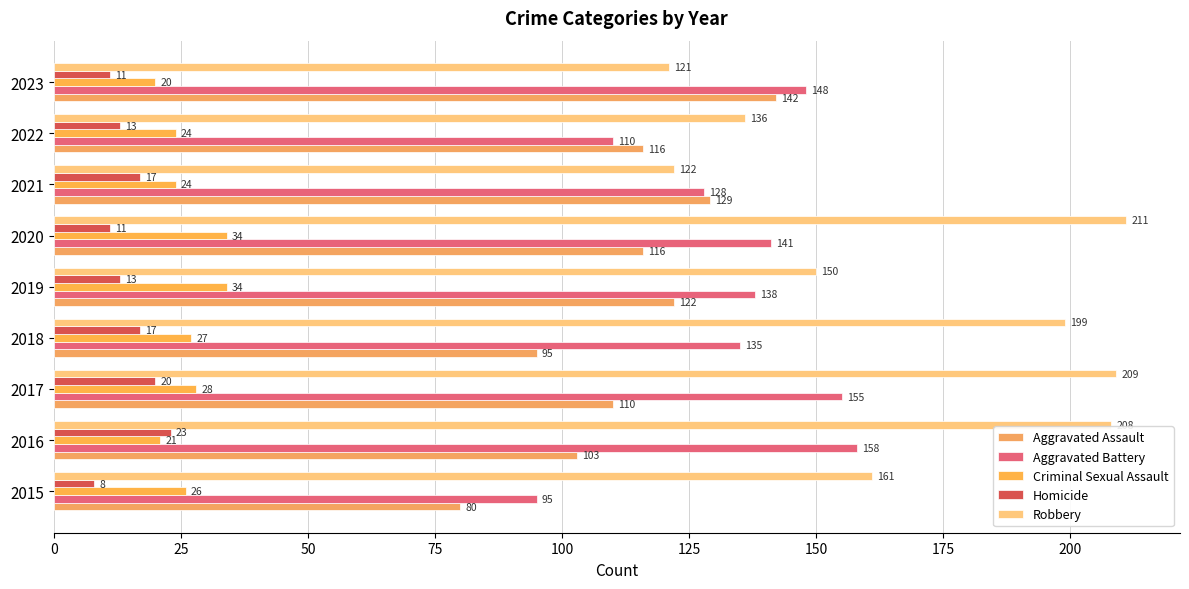

At how many categories does at least one series exceed 38?

9